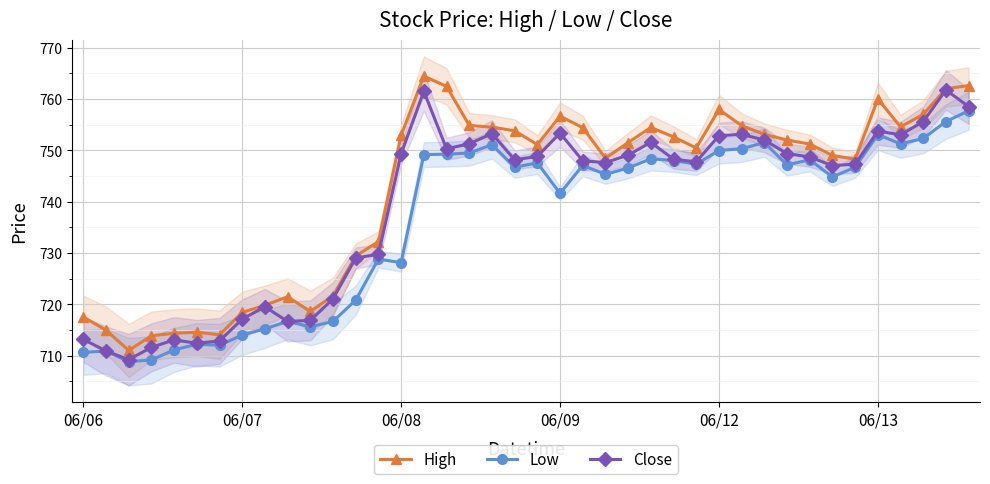

Is it true that High equals 753.1 at 30?

True